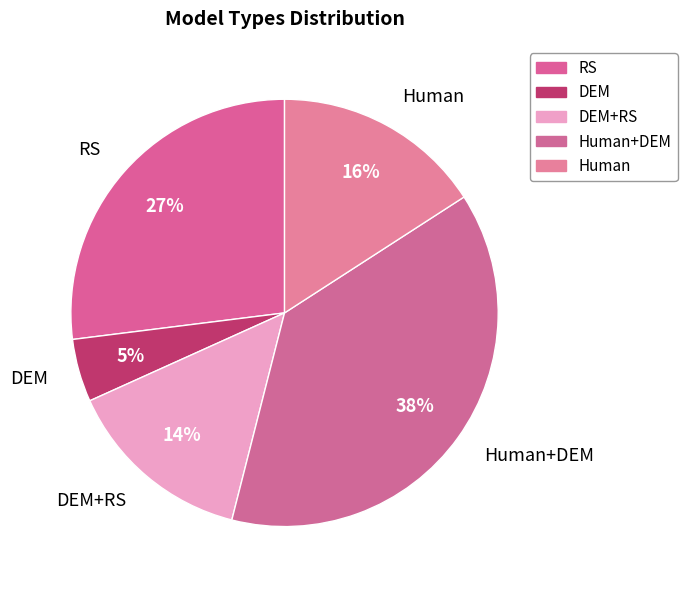

To the nearest percent, what is the difference between the Human+DEM and DEM+RS slice percentages?

24%